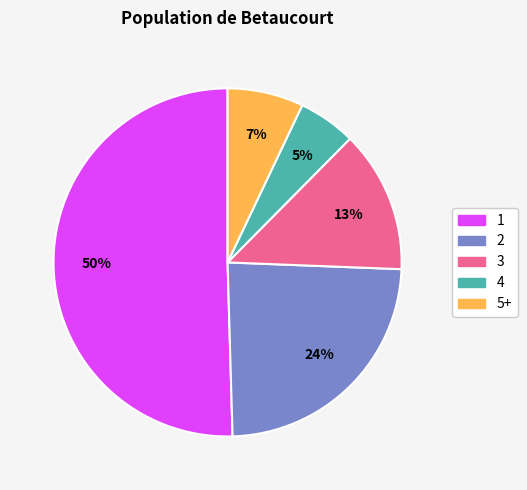

To the nearest percent, what is the average slice percentage?

20%